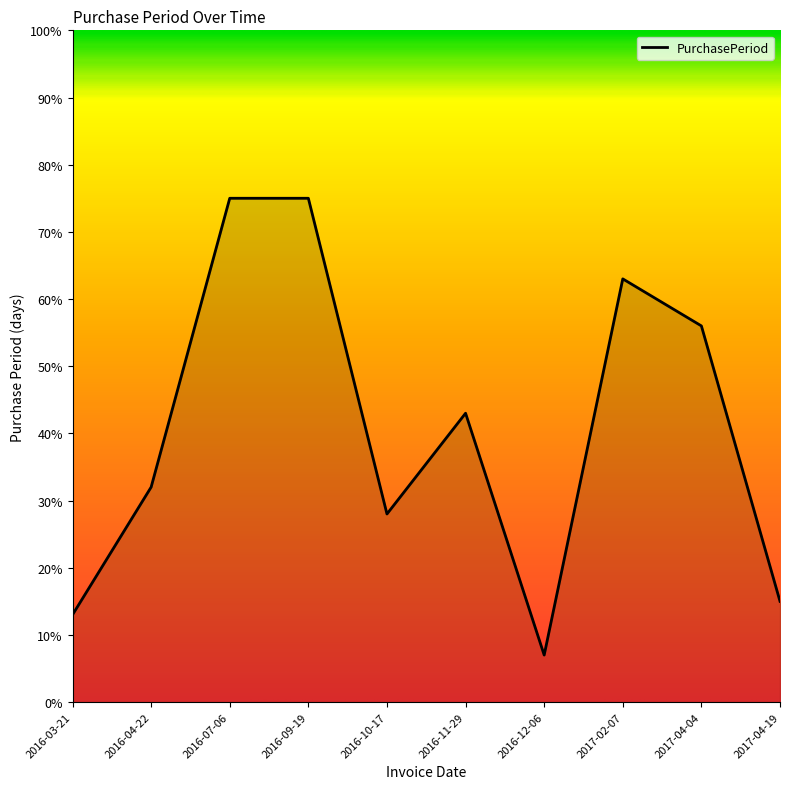

What position from the right is 2016-03-21?

10